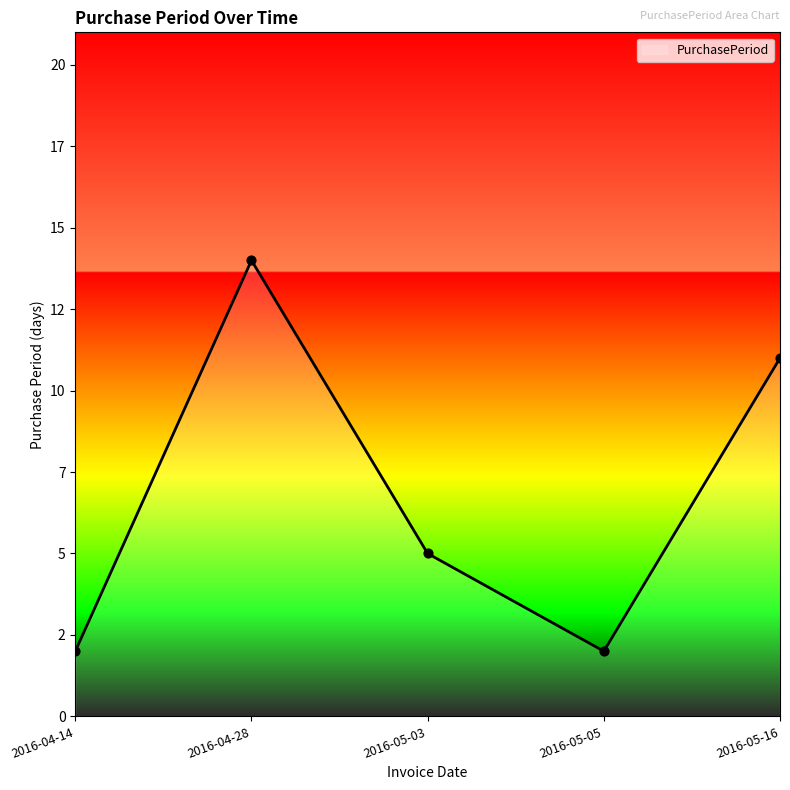

Is this an area chart (filled region under the line)?

Yes